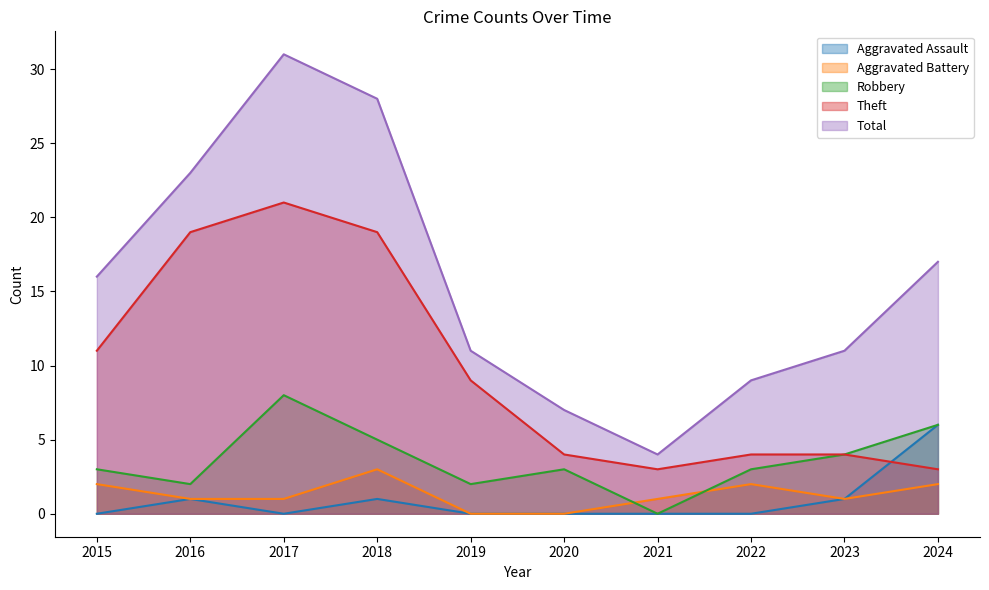

What is the difference between the highest and lowest values at 2016?

22